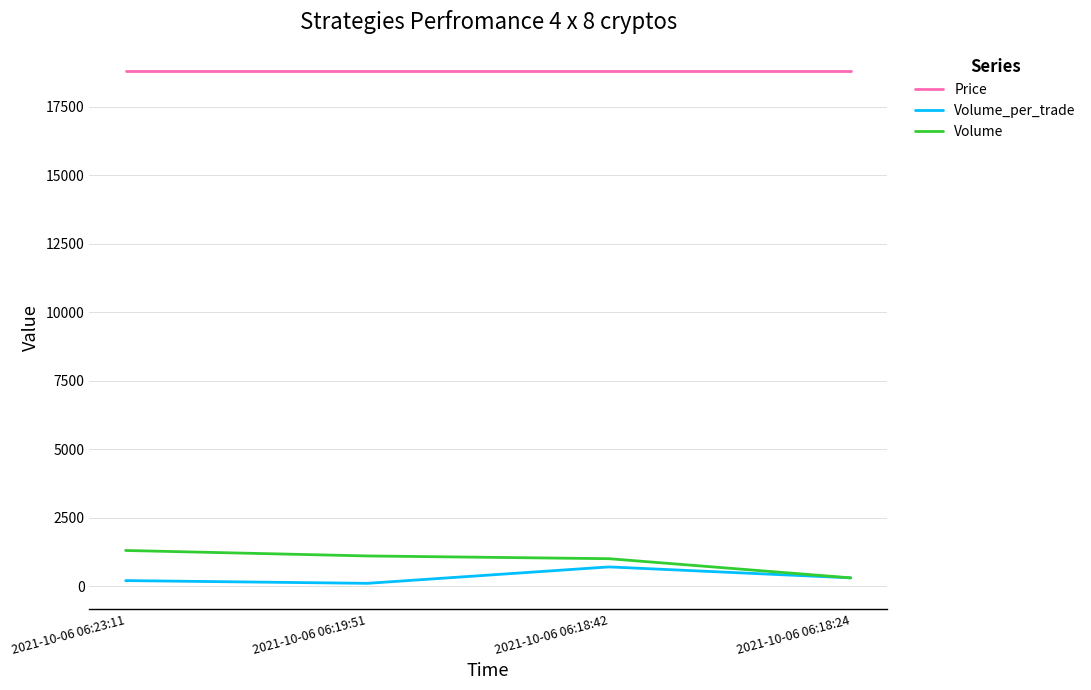

Count the Volume values in the range 1000 to 1300.

3